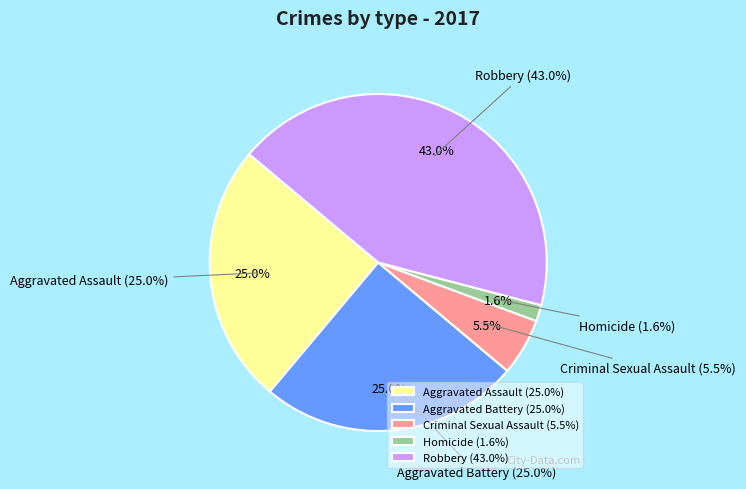

Do Criminal Sexual Assault and Aggravated Assault together represent more than half of the pie?

No